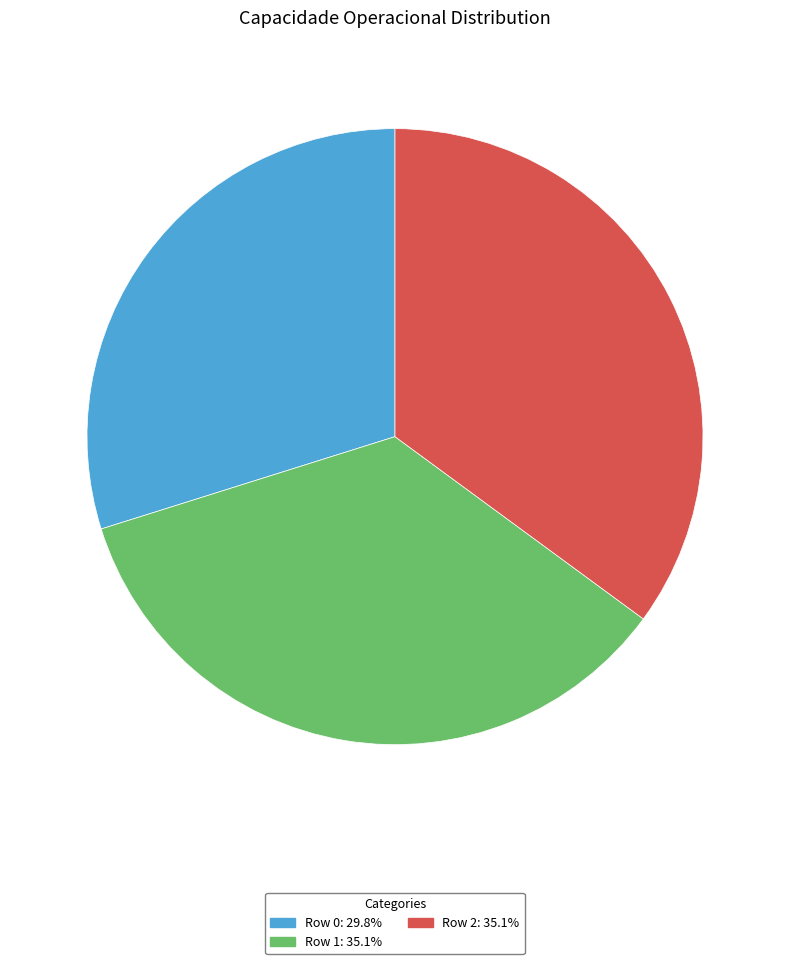

Is Row 0 the majority of the pie?

No